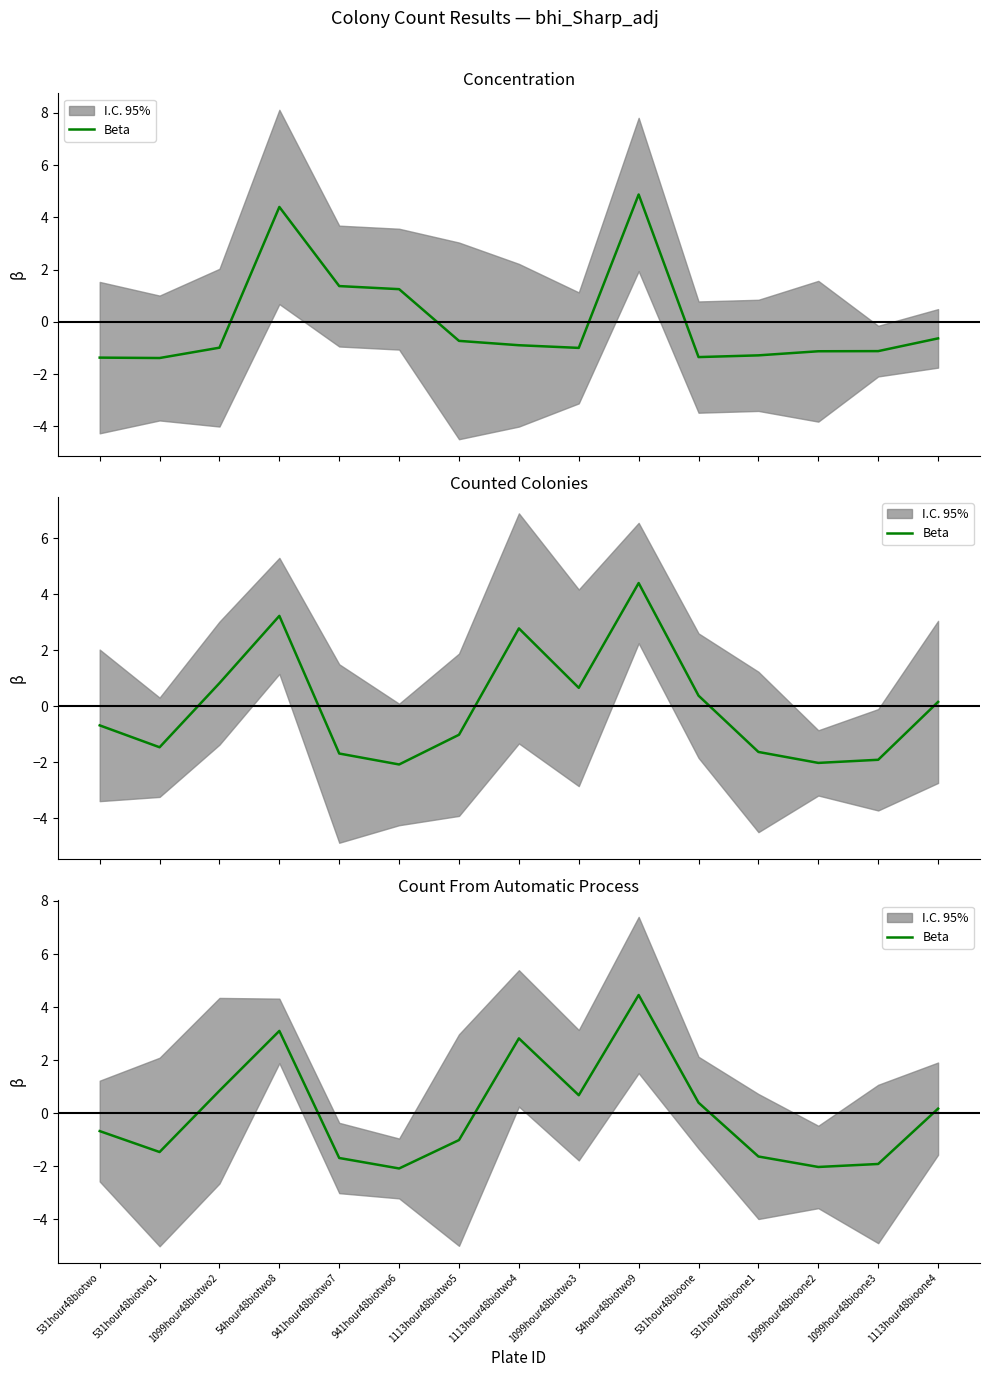

What value does the data have at 531hour48bioone?

0.4